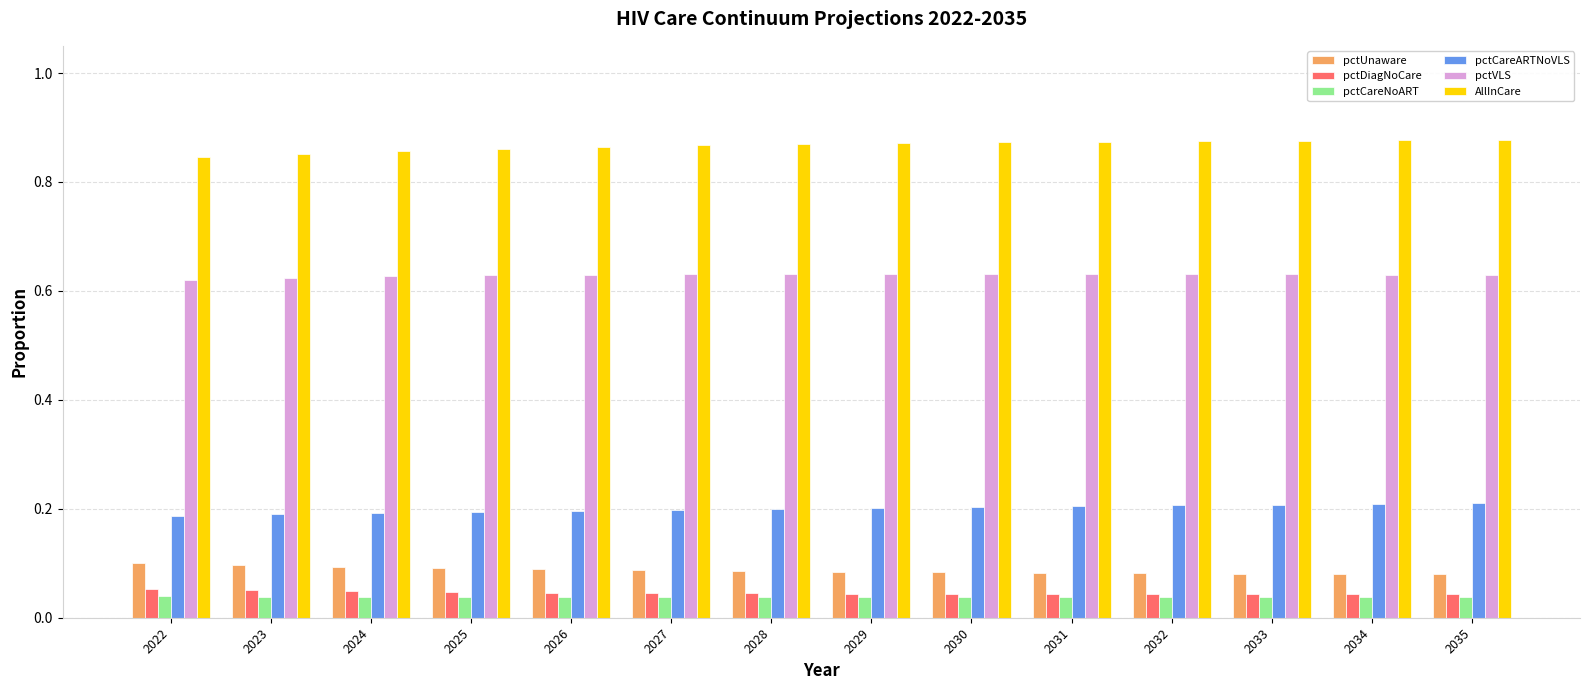

Is it true that pctUnaware equals 0.1 at 2030?

True